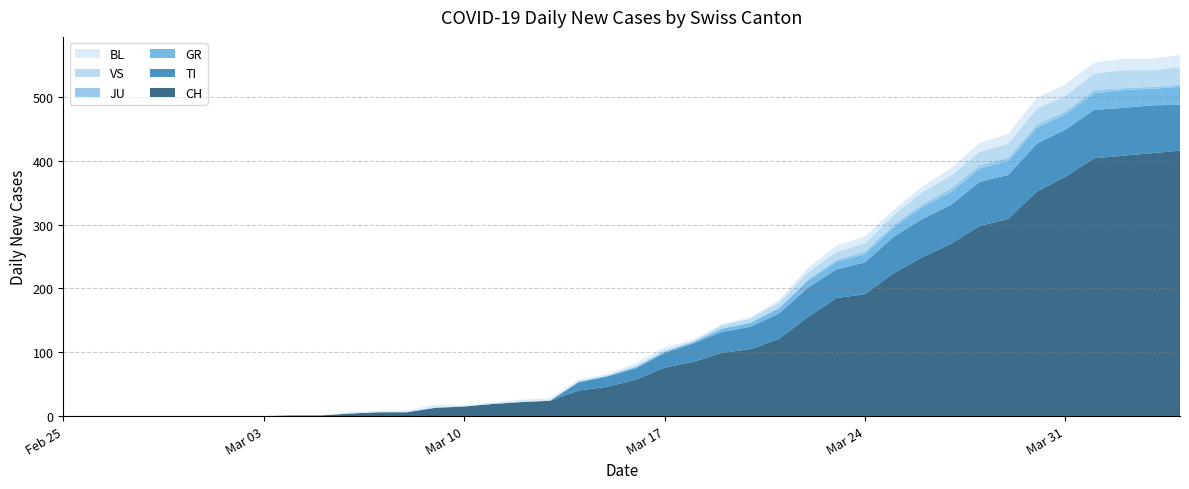

Reading left to right, extract all data points from this chart.

CH: 0=0	1=0	2=0	3=0	4=0	5=0	6=0	7=0	8=1	9=1	10=4	11=6	12=6	13=13	14=15	15=19	16=22	17=24	18=40	19=46	20=57	21=76	22=85	23=99	24=105	25=121	26=155	27=185	28=191	29=224	30=249	31=270	32=298	33=309	34=352	35=375	36=404	37=408	38=412	39=416
TI: 0=0	1=0	2=0	3=0	4=0	5=0	6=0	7=0	8=0	9=0	10=0	11=0	12=0	13=0	14=0	15=0	16=0	17=0	18=13	19=16	20=18	21=23	22=29	23=33	24=35	25=40	26=46	27=45	28=50	29=57	30=60	31=61	32=69	33=69	34=75	35=74	36=76	37=75	38=75	39=72
GR: 0=0	1=0	2=0	3=0	4=0	5=0	6=0	7=0	8=0	9=0	10=0	11=0	12=0	13=0	14=0	15=0	16=0	17=0	18=1	19=1	20=2	21=2	22=2	23=5	24=6	25=8	26=11	27=12	28=13	29=15	30=19	31=20	32=21	33=22	34=25	35=24	36=26	37=28	38=26	39=28
JU: 0=0	1=0	2=0	3=0	4=0	5=0	6=0	7=0	8=0	9=0	10=0	11=0	12=0	13=0	14=0	15=0	16=0	17=0	18=0	19=0	20=0	21=0	22=0	23=0	24=1	25=1	26=2	27=3	28=4	29=4	30=4	31=6	32=5	33=5	34=5	35=5	36=5	37=3	38=3	39=3
VS: 0=0	1=0	2=0	3=0	4=0	5=0	6=0	7=0	8=0	9=0	10=0	11=0	12=1	13=1	14=1	15=1	16=1	17=1	18=1	19=1	20=2	21=2	22=2	23=5	24=6	25=8	26=11	27=12	28=13	29=15	30=19	31=20	32=21	33=22	34=25	35=24	36=26	37=28	38=26	39=28
BL: 0=0	1=0	2=0	3=0	4=0	5=0	6=0	7=0	8=0	9=0	10=2	11=2	12=2	13=4	14=1	15=1	16=3	17=3	18=2	19=2	20=4	21=5	22=2	23=2	24=2	25=4	26=7	27=10	28=11	29=8	30=9	31=11	32=14	33=15	34=17	35=18	36=17	37=18	38=18	39=19